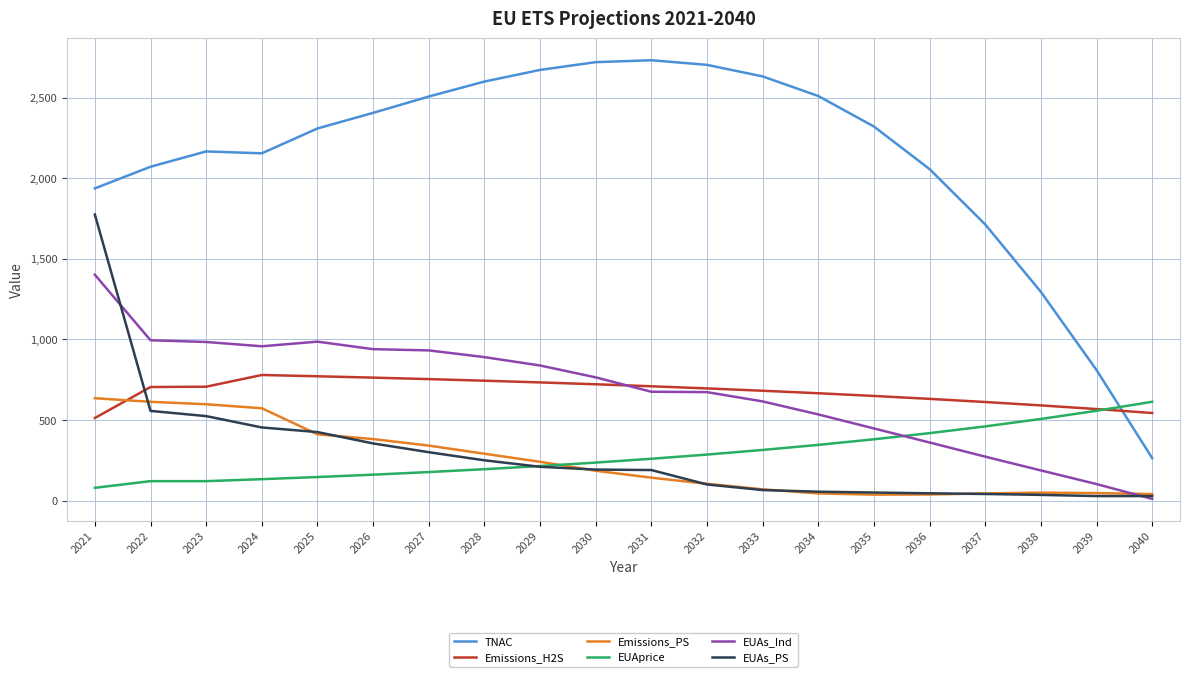

True or false: EUAs_PS and TNAC intersect in this chart.

False